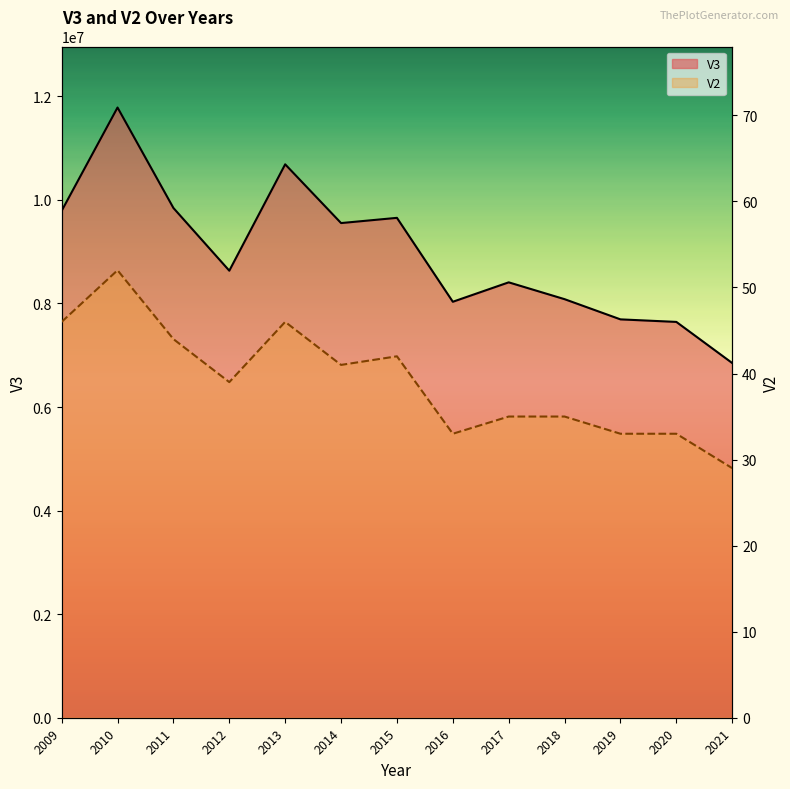

Reading right to left, extract all data points from this chart.

V3: 2021=6848900	2020=7643300	2019=7692300	2018=8082300	2017=8407300	2016=8032300	2015=9652700	2014=9551900	2013=10686300	2012=8632500	2011=9843200	2010=11783100	2009=9788600
V2: 2021=29	2020=33	2019=33	2018=35	2017=35	2016=33	2015=42	2014=41	2013=46	2012=39	2011=44	2010=52	2009=46